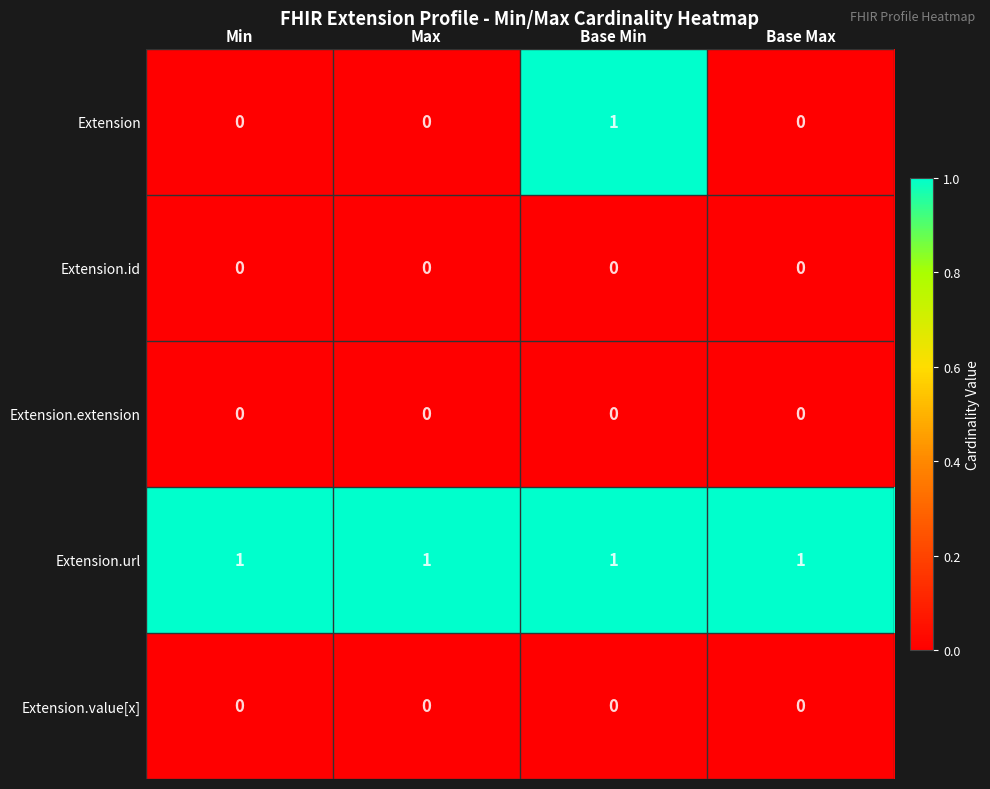

Which series has the largest range (max minus min)?

Extension